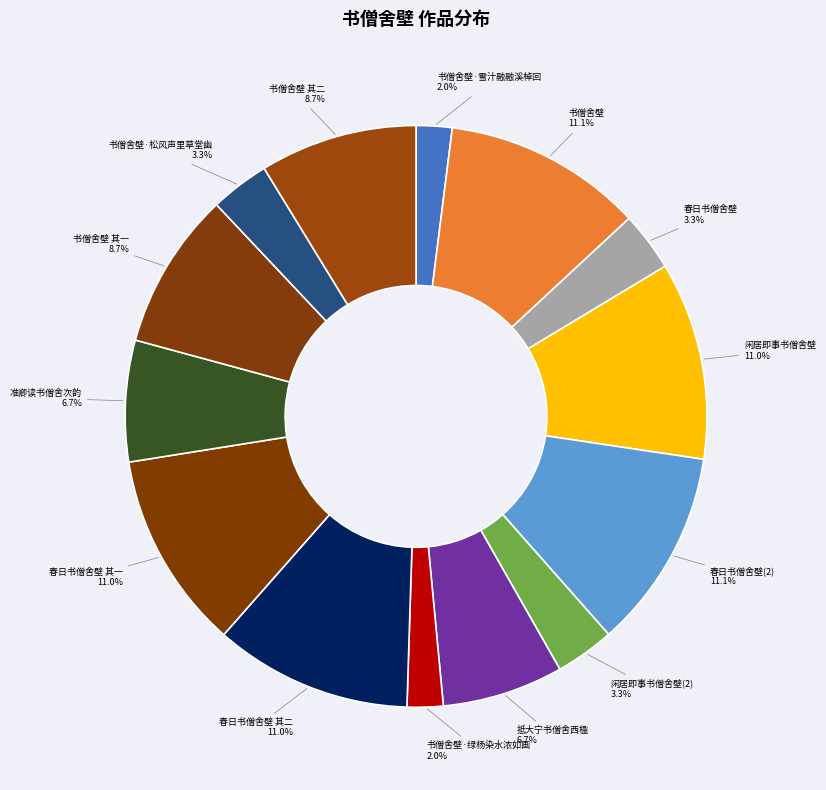

Is there a majority slice in this chart?

No